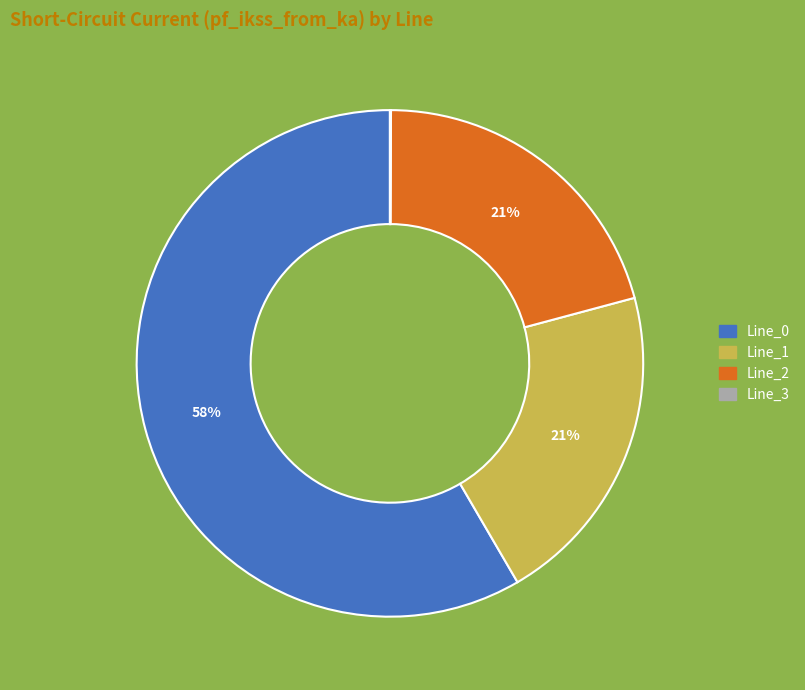

Which slice is the largest?

Line_0